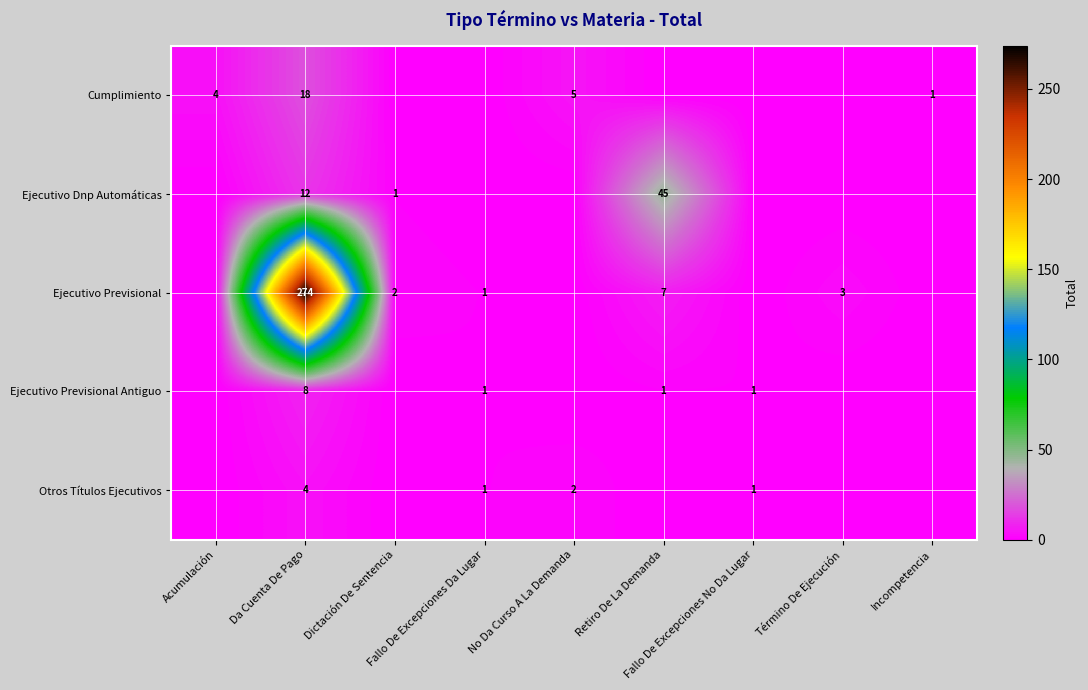

Between Retiro De La Demanda and Término De Ejecución, which series saw the biggest shift?

Ejecutivo Dnp Automáticas